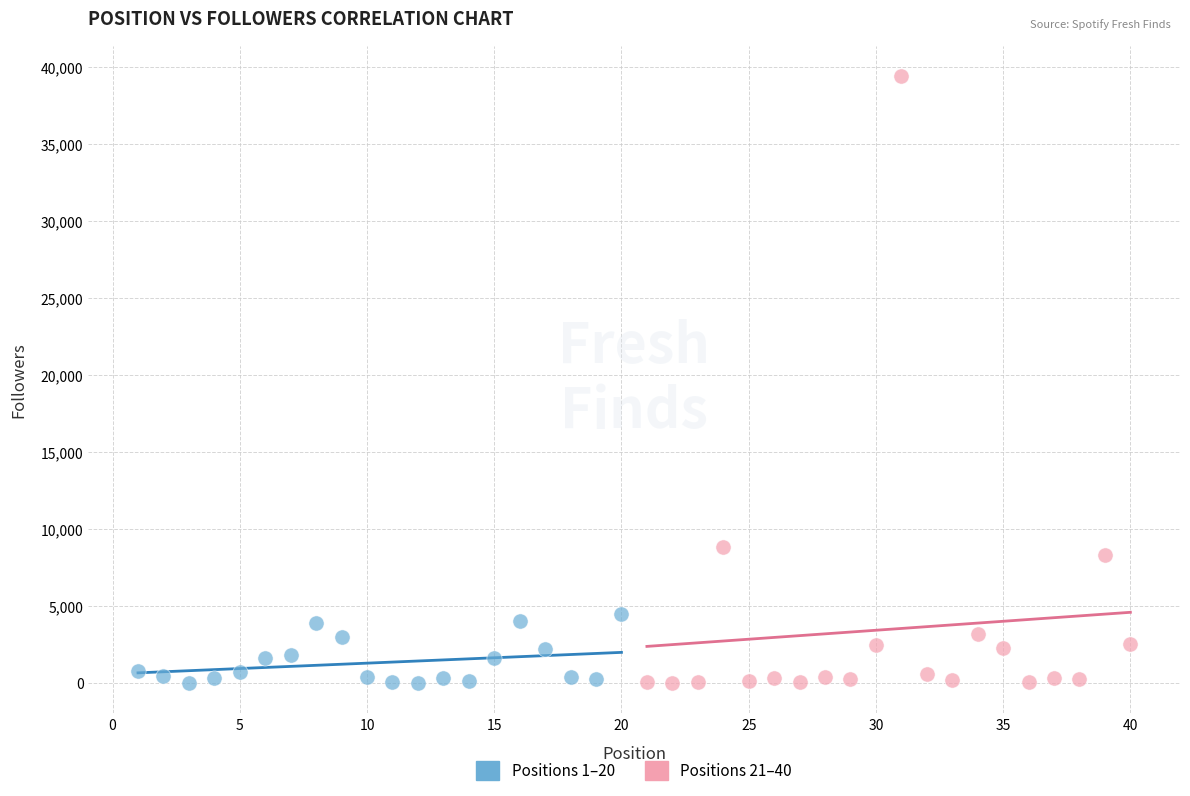

Which series reaches the maximum Y coordinate?

Positions 21–40